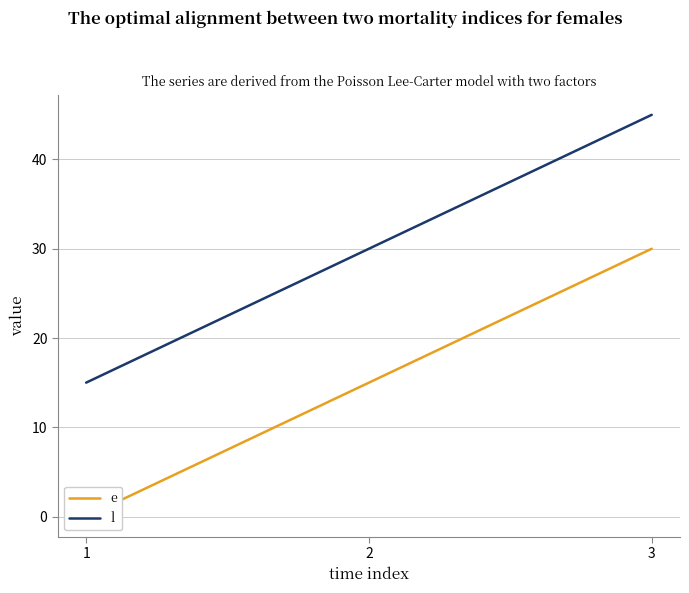

How many values in the l series are below 30?

1